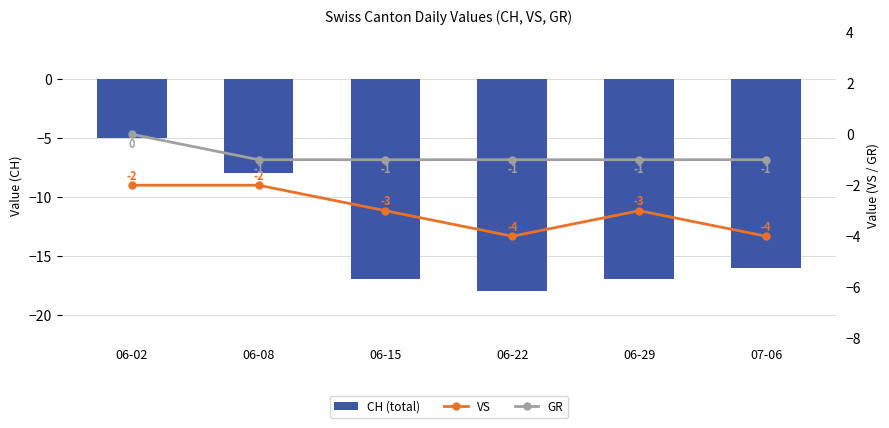

What is the average value of the GR series?

-1